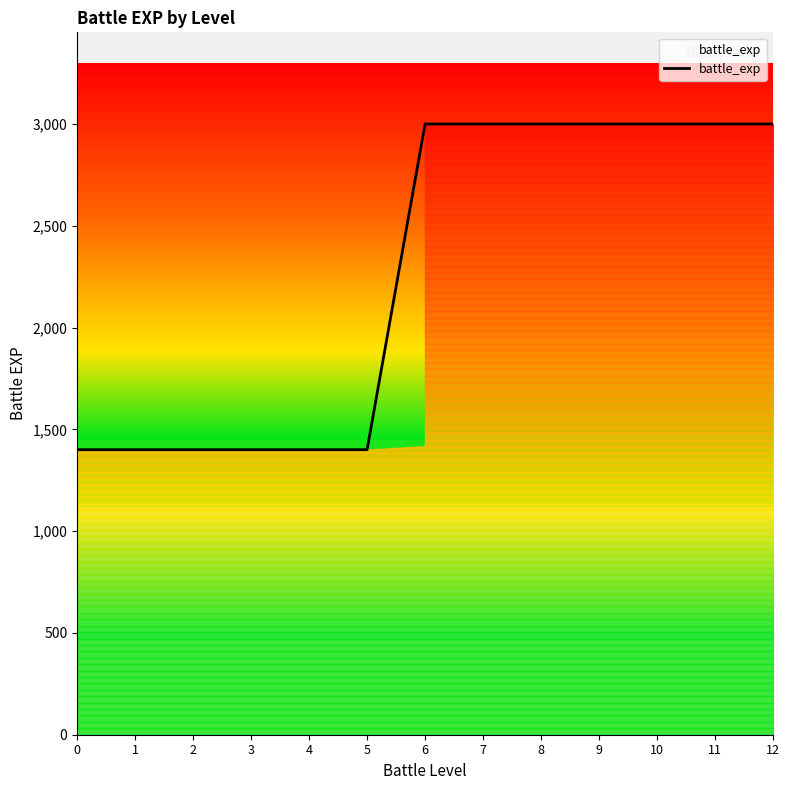

The value at 0 is 2374. True or false?

False